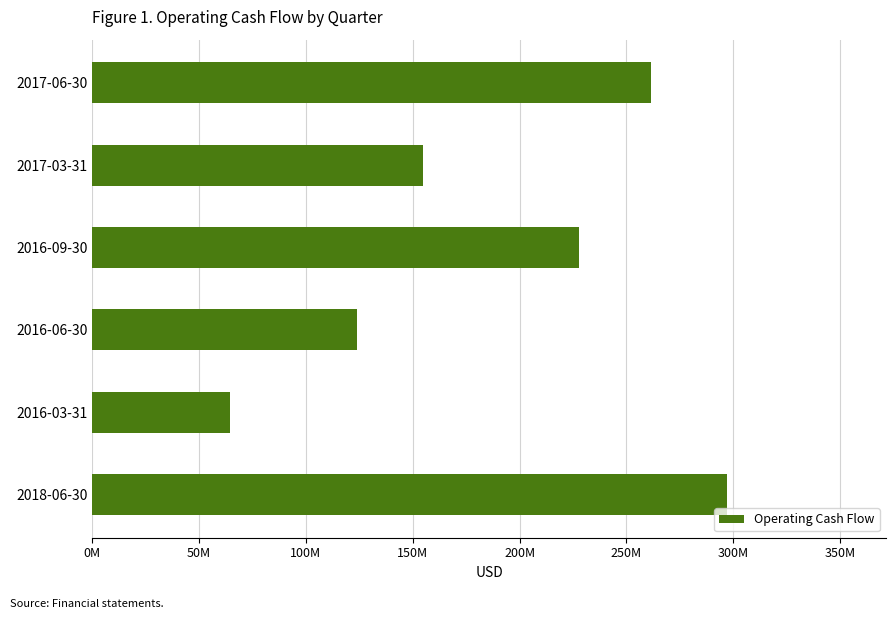

What is the difference between the second highest and second lowest values?

137315900